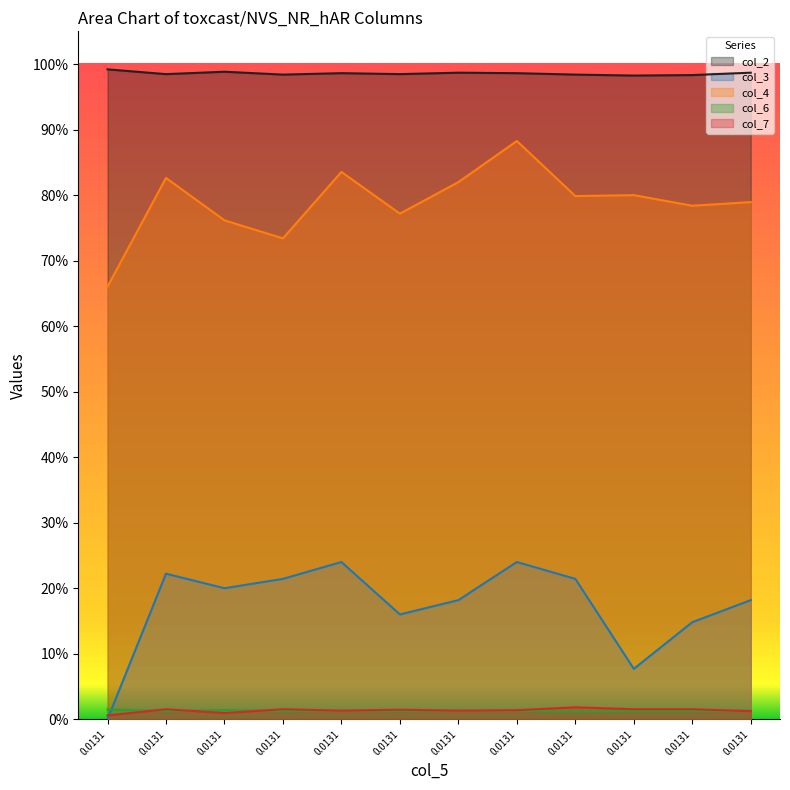

True or false: col_4 and col_6 intersect in this chart.

False